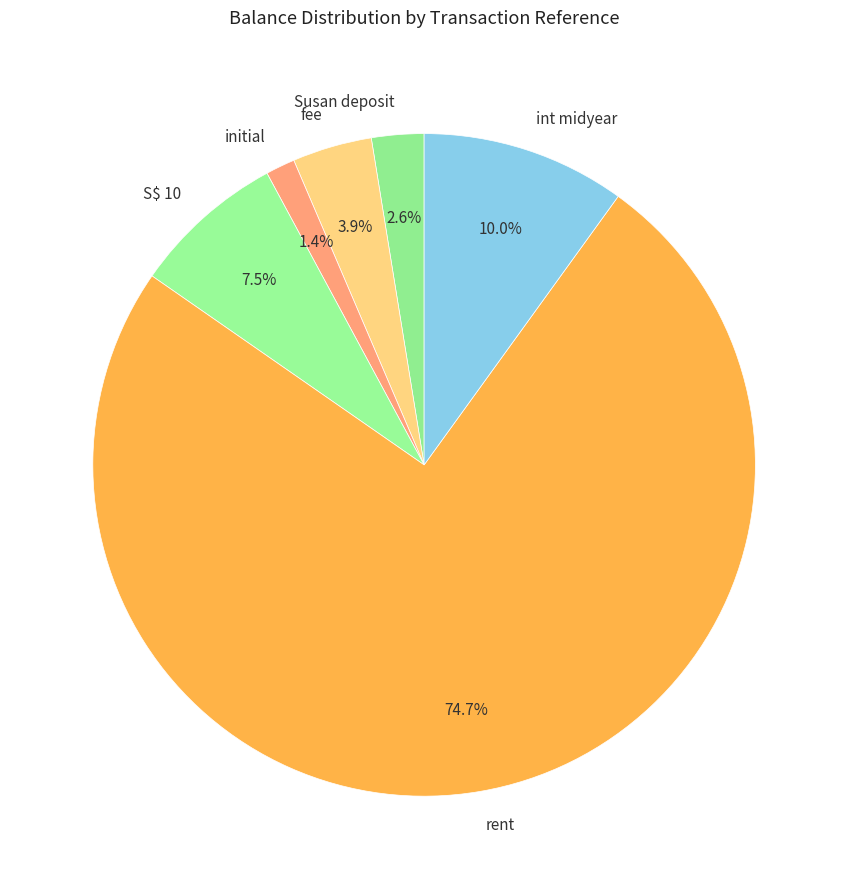

Is there any slice that represents more than half of the pie?

Yes